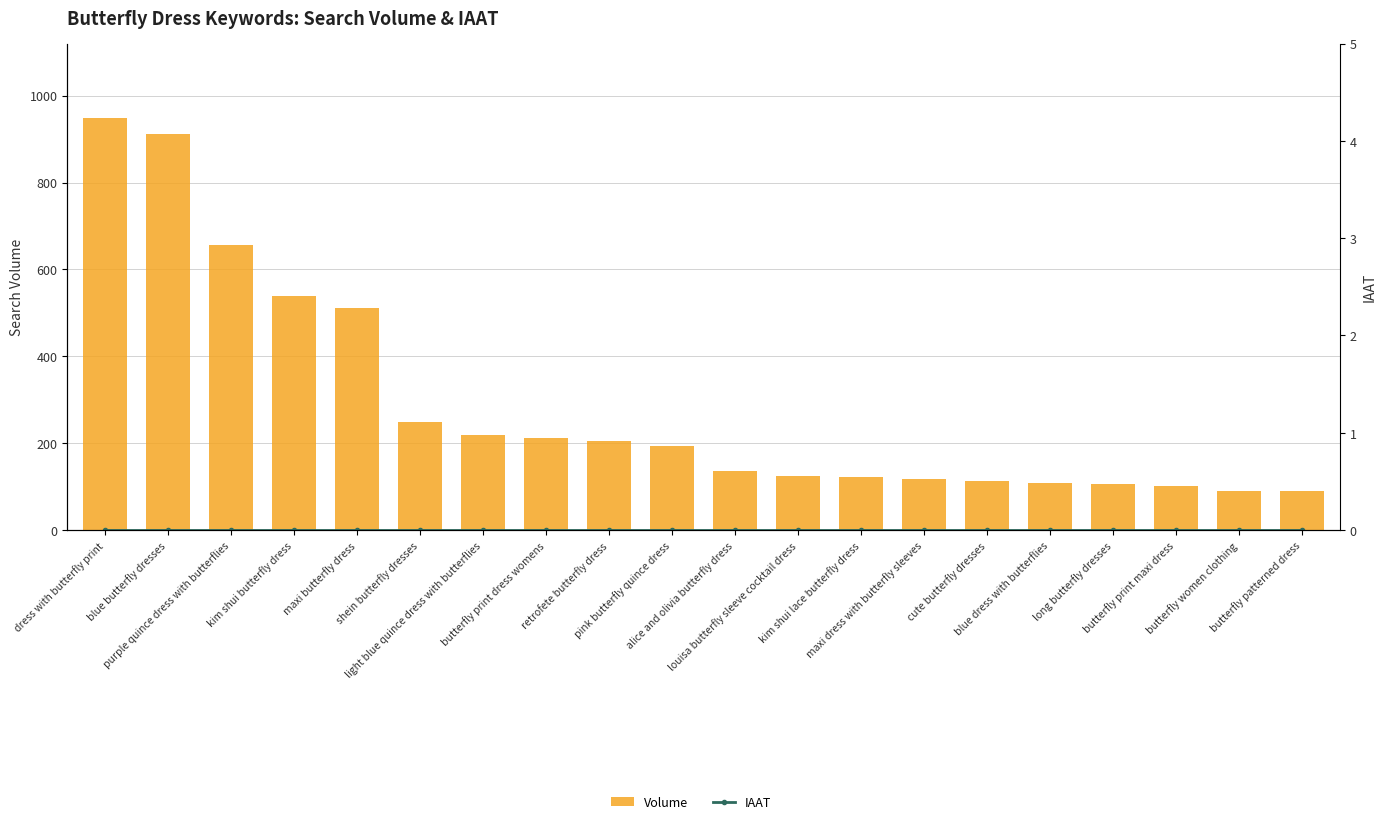

Which series has the largest range (max minus min)?

Volume